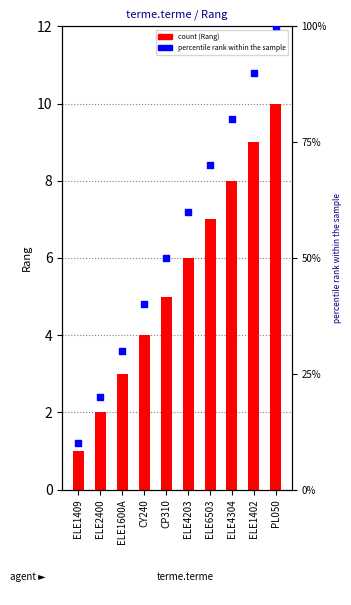

What is the total value across all series at ELE6503?

77